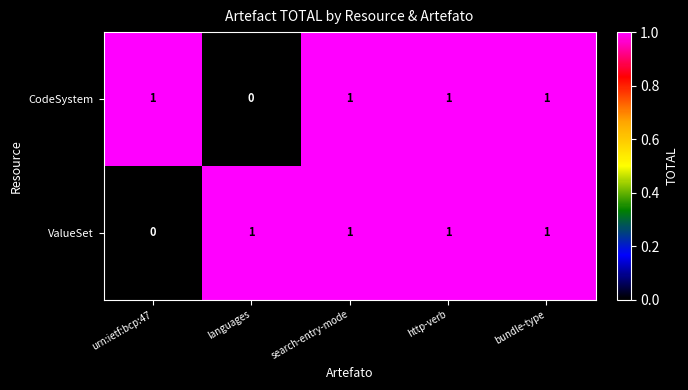

Which series changed the most between languages and search-entry-mode?

CodeSystem